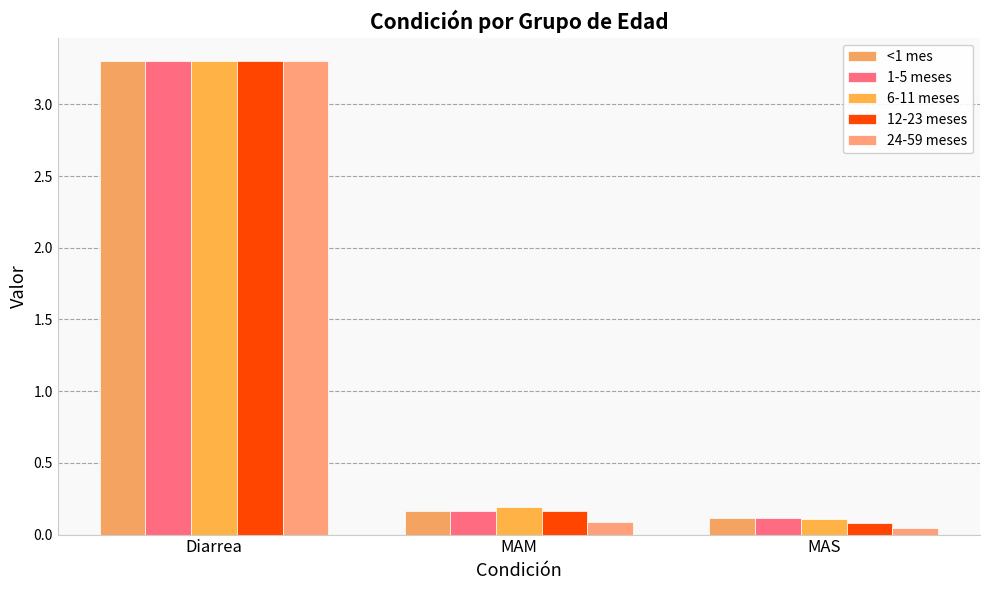

What are all the series names shown in the legend?

<1 mes, 1-5 meses, 6-11 meses, 12-23 meses, 24-59 meses